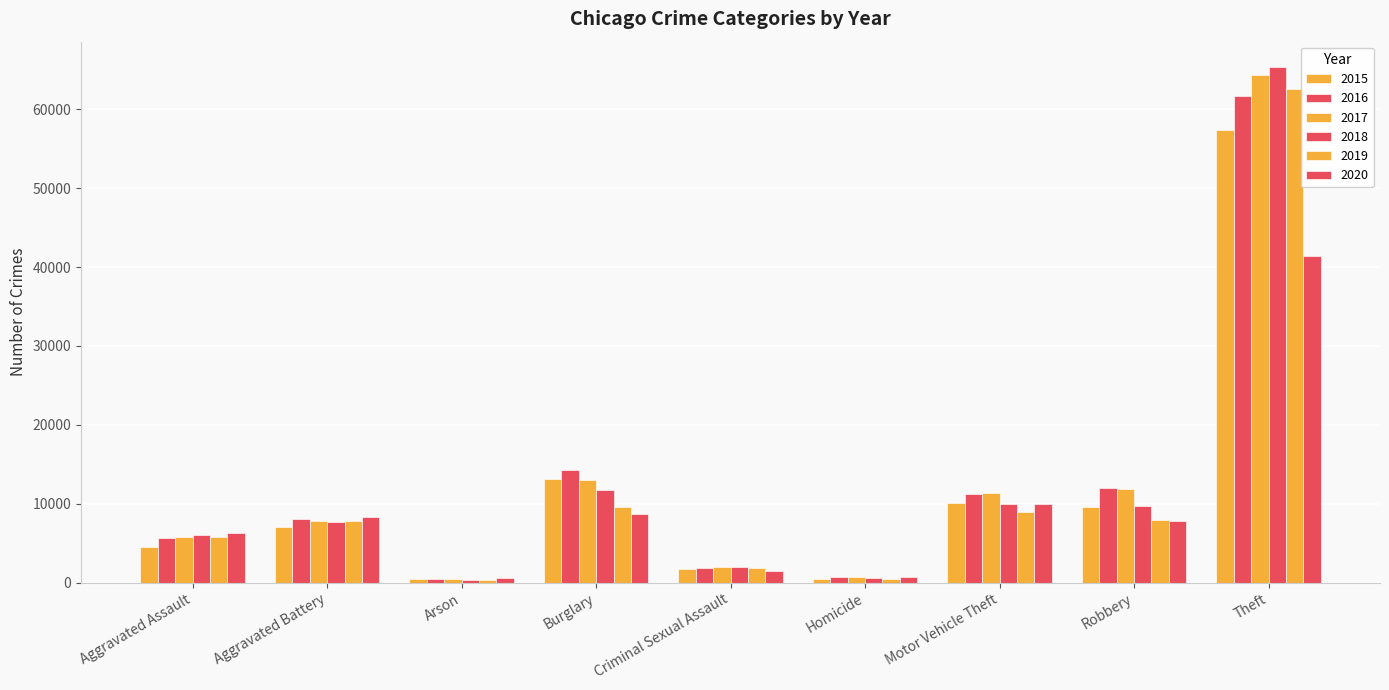

Reading left to right, what are all the values shown in this chart?

2015: 4480	7019	448	13184	1703	496	10068	9638	57351
2016: 5713	8086	515	14289	1851	786	11285	11960	61623
2017: 5793	7845	444	13001	1975	672	11380	11880	64386
2018: 6002	7735	373	11747	2034	588	9986	9681	65290
2019: 5841	7858	376	9638	1916	499	8977	7995	62495
2020: 6265	8321	588	8758	1491	787	9959	7855	41340